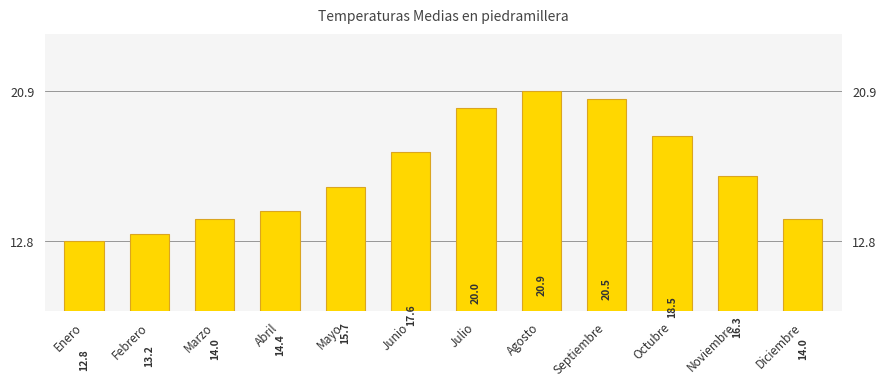

How many distinct data groups are displayed?

1